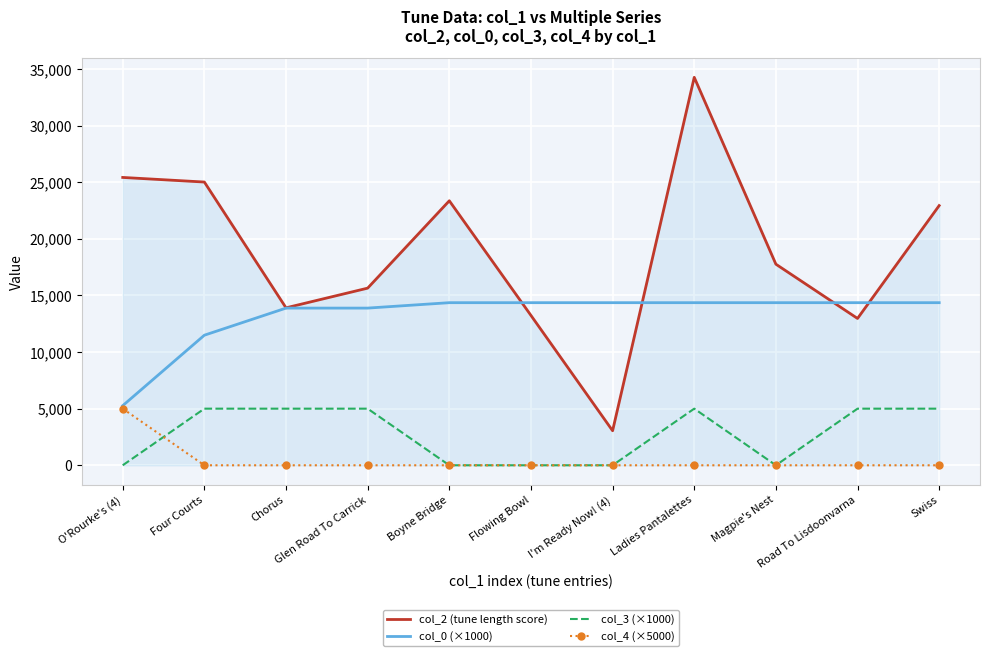

True or false: col_0 (×1000) and col_3 (×1000) cross at least once.

False